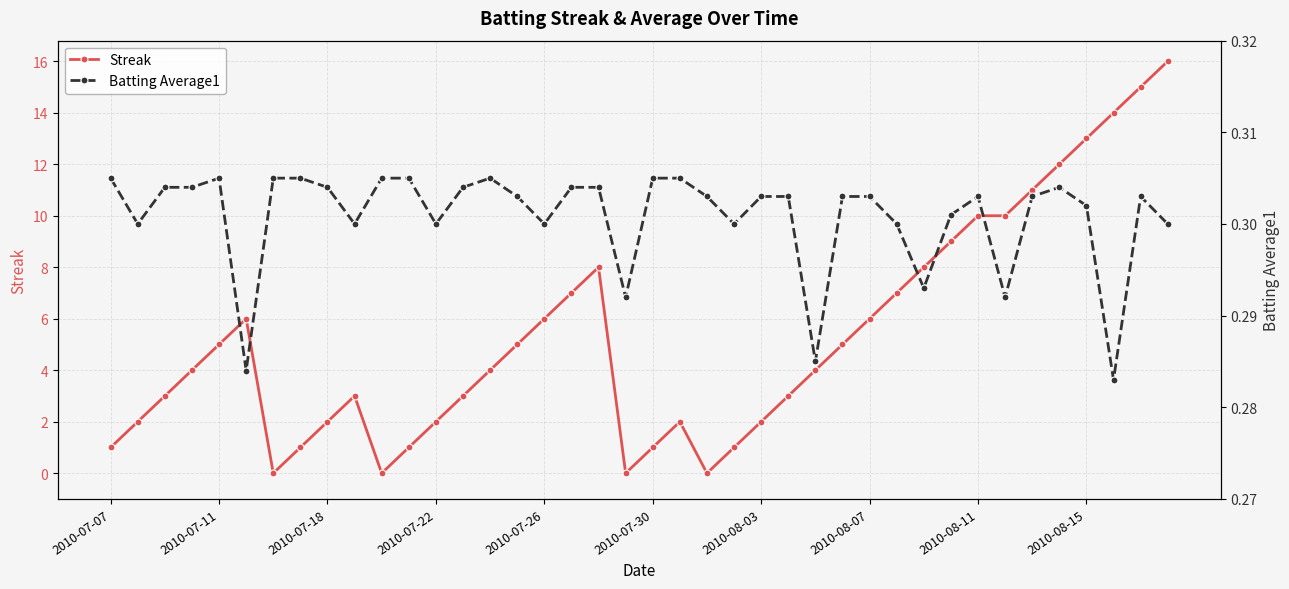

What is the maximum value for Streak?

16